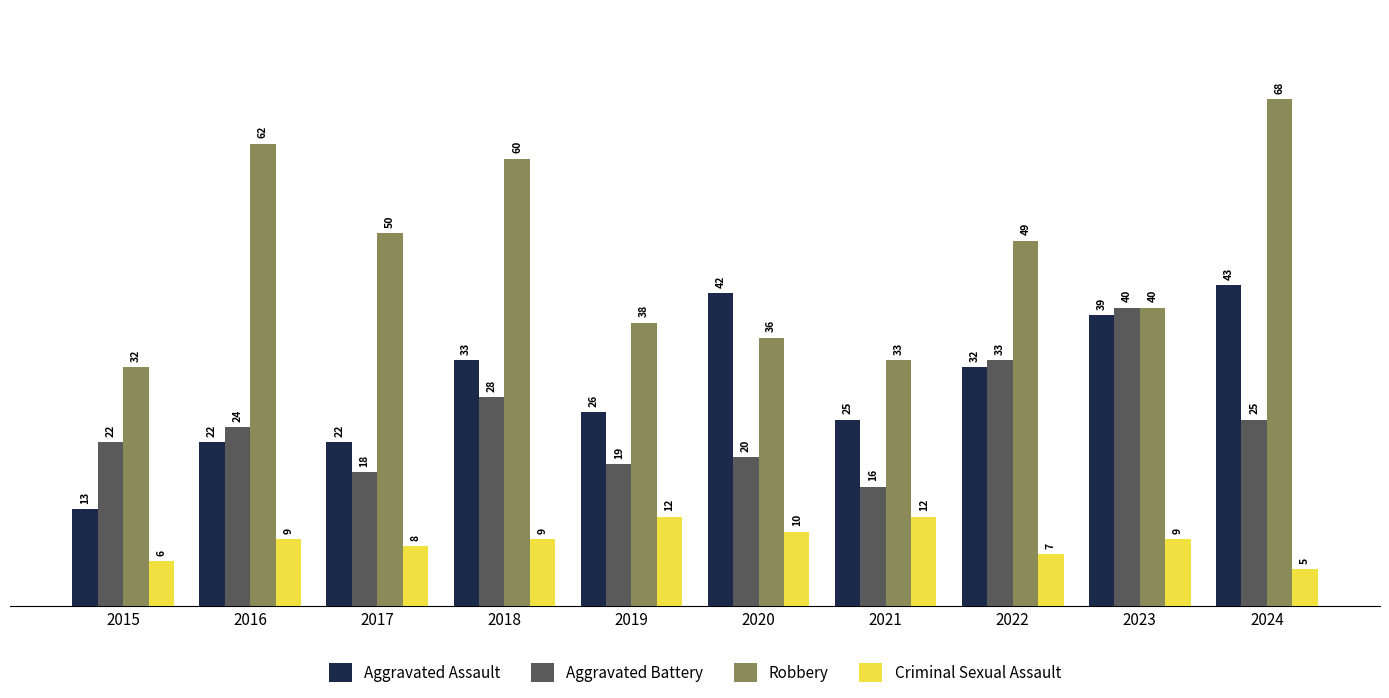

Which series changed the most between 2017 and 2023?

Aggravated Battery